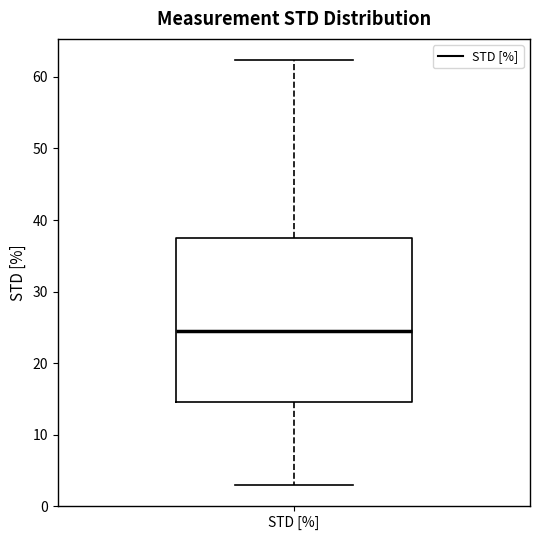

Transcribe this box plot: give where the median line is, the range the box spans, and where the two whiskers end, as read against the y-axis. The values are not printed on the chart, so give them approximately, as read against the axis.

median 24, box 15 to 38, whiskers 3 to 62